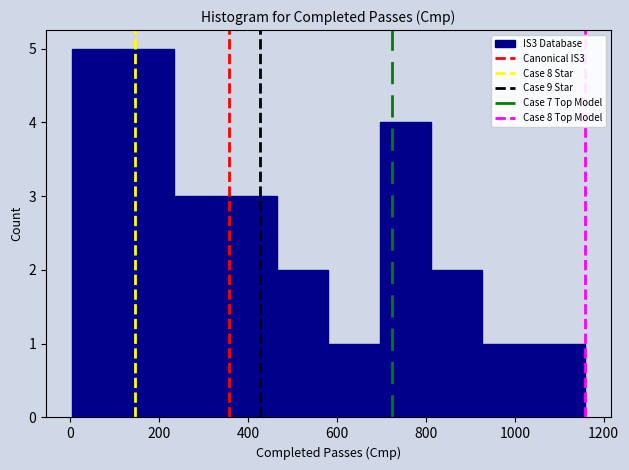

Reading left to right, list every bar in this chart as the range it spans on the x-axis followed by its height. Neither the bar edges nor the heights are printed on the chart, so give them approximately, as read against the axes.

0 to 120: 5
120 to 240: 5
240 to 340: 3
340 to 460: 3
460 to 580: 2
580 to 700: 1
700 to 820: 4
820 to 920: 2
920 to 1040: 1
1040 to 1160: 1